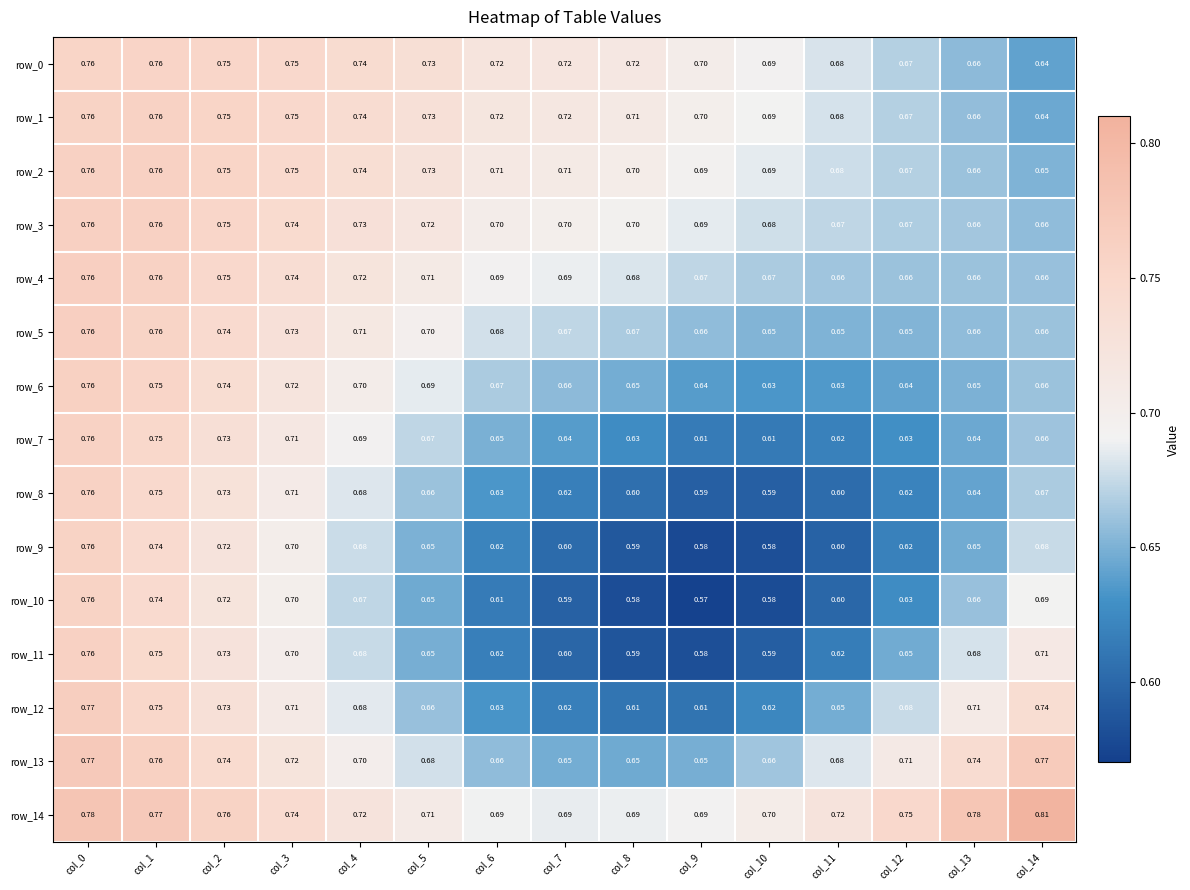

What is the spread (max minus min) of values at col_14?

0.2